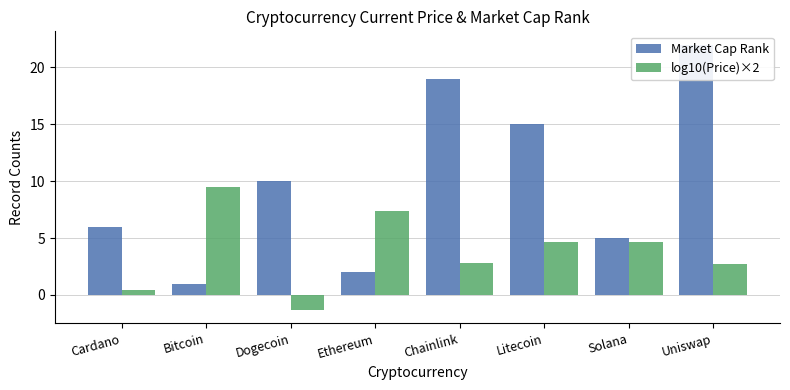

Which series changed the most between Ethereum and Uniswap?

Market Cap Rank